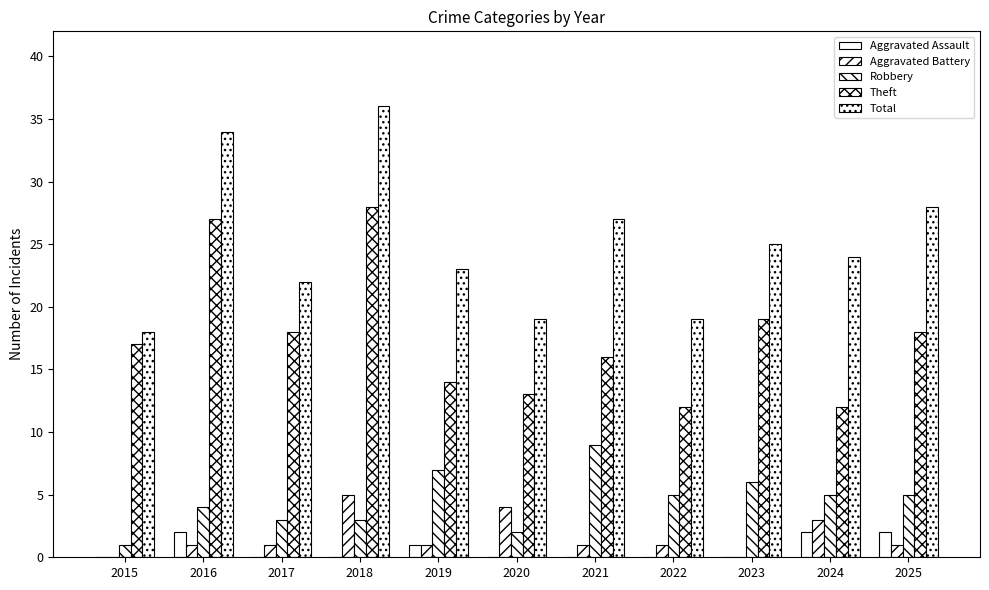

Which series has the widest spread of values?

Total